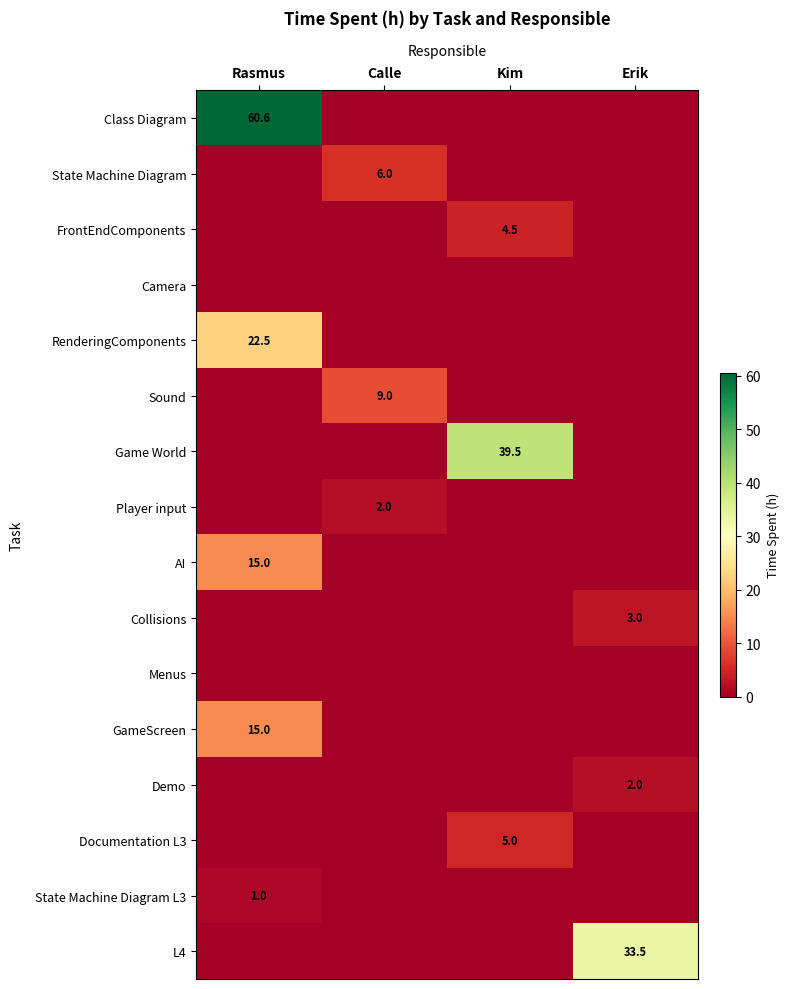

The Player input series shows 1.4 at Kim. True or false?

False